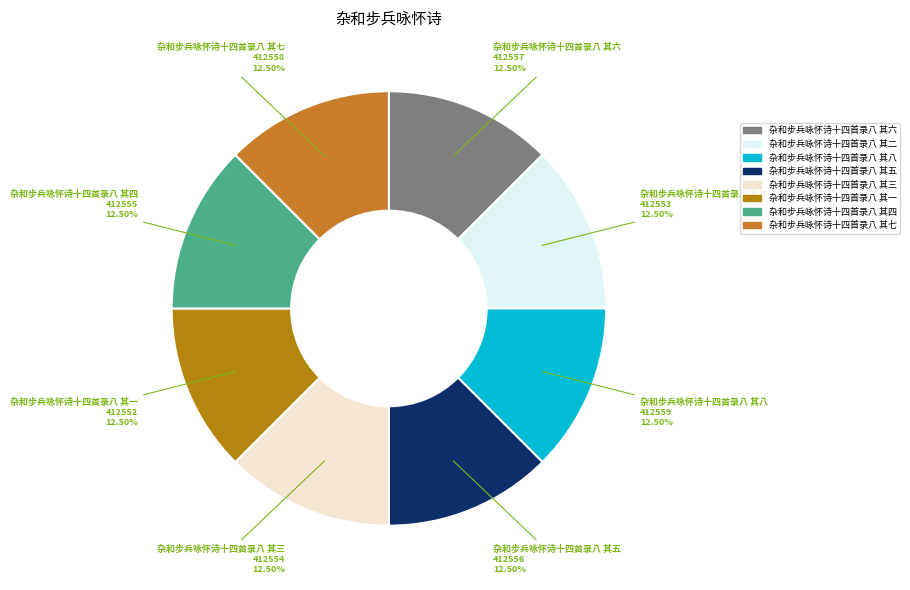

Do 杂和步兵咏怀诗十四首录八 其七 and 杂和步兵咏怀诗十四首录八 其五 together represent more than half of the pie?

No